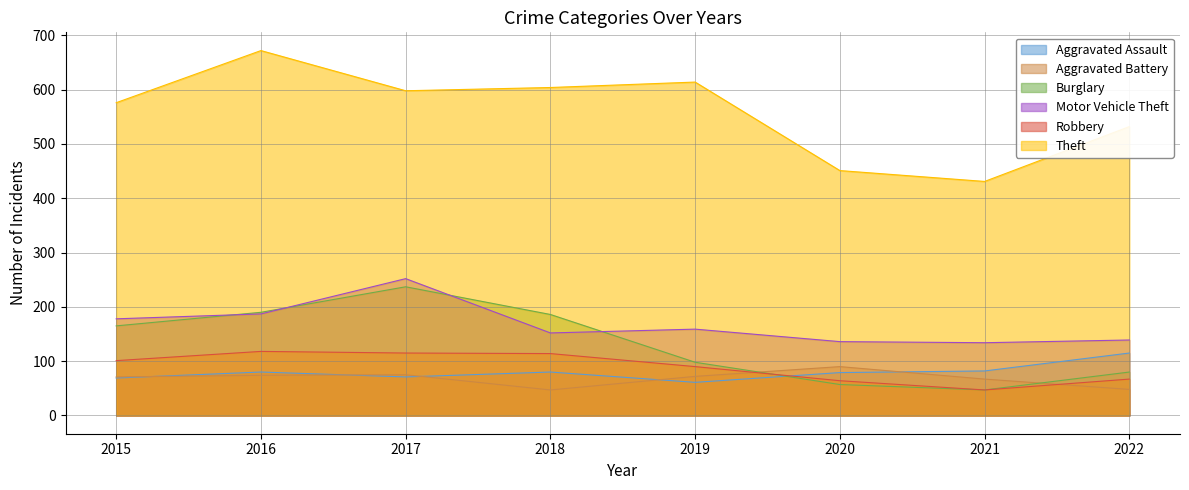

What is the minimum value for Robbery?

47